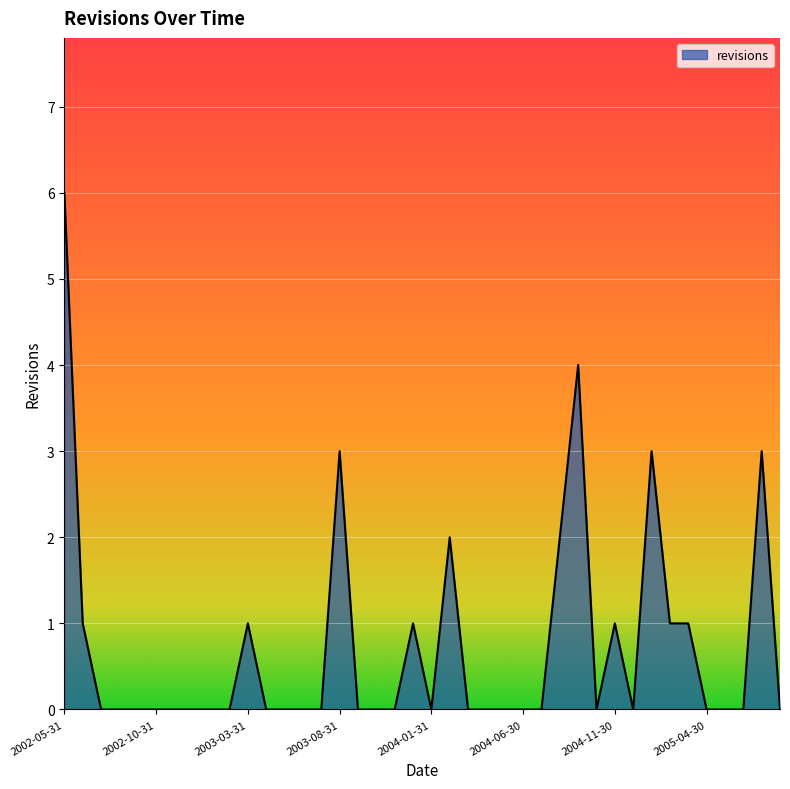

How many lines are shown in the chart?

1